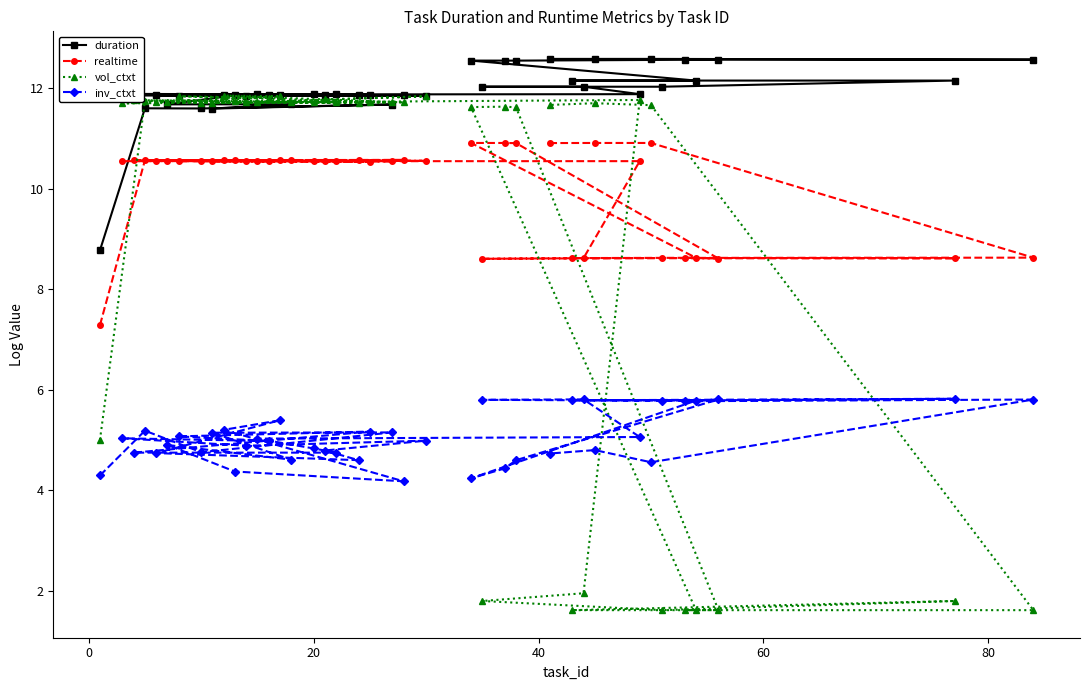

At how many categories does at least one series exceed 2?

40